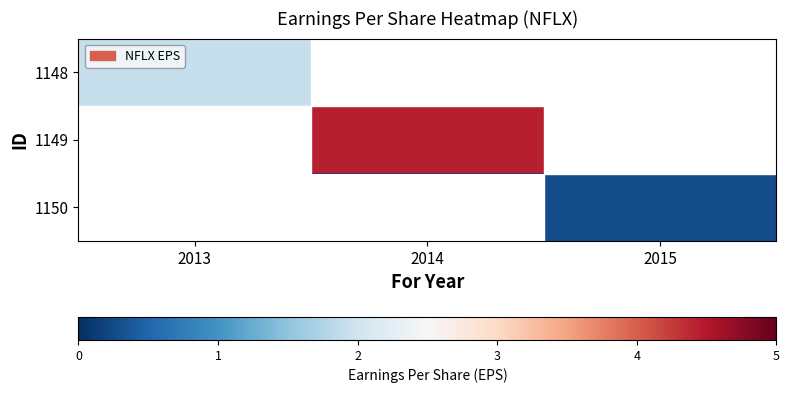

True or false: 1150 has a value of 0.3 at 2015.

True